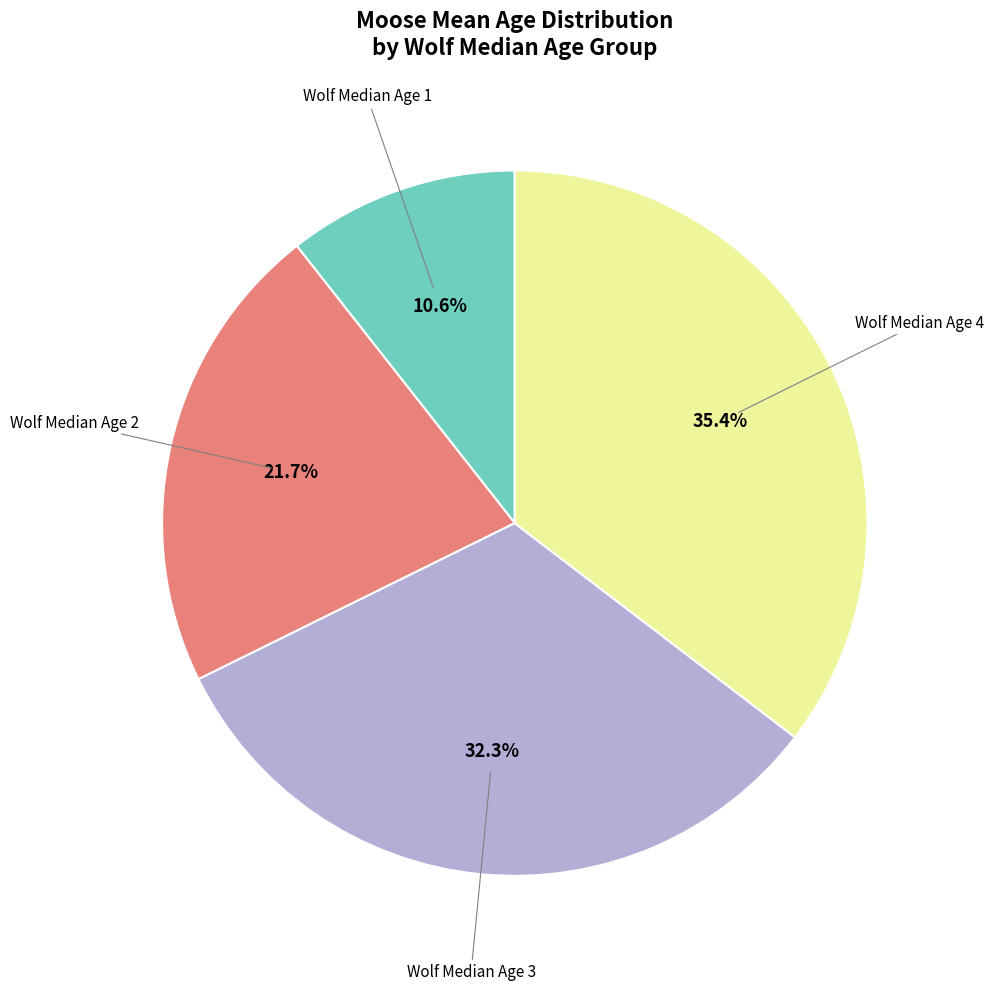

Rank the categories by value from highest to lowest.

Wolf Median Age 4, Wolf Median Age 3, Wolf Median Age 2, Wolf Median Age 1